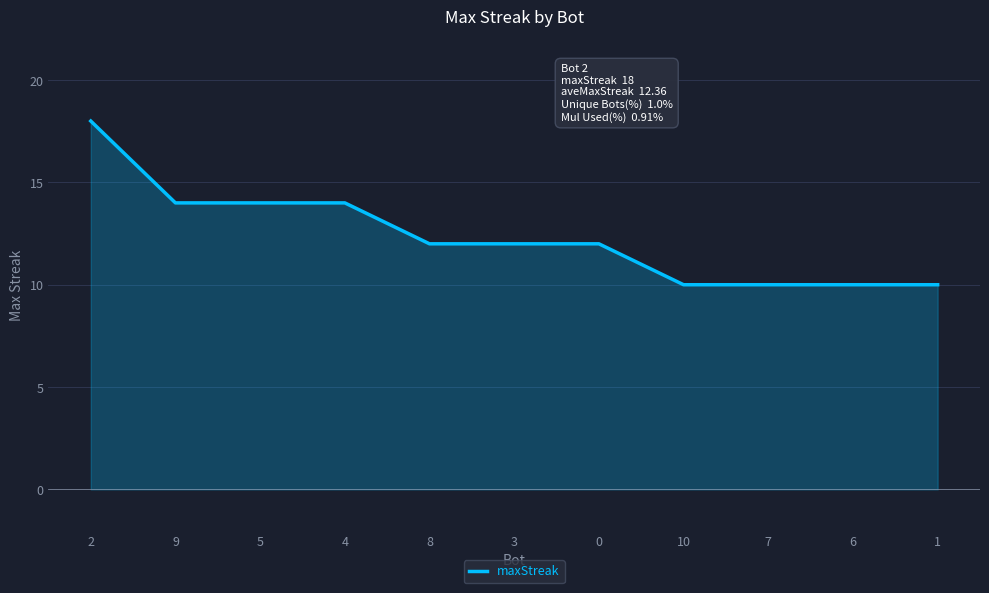

What is the change in value from 4 to 6?

-4